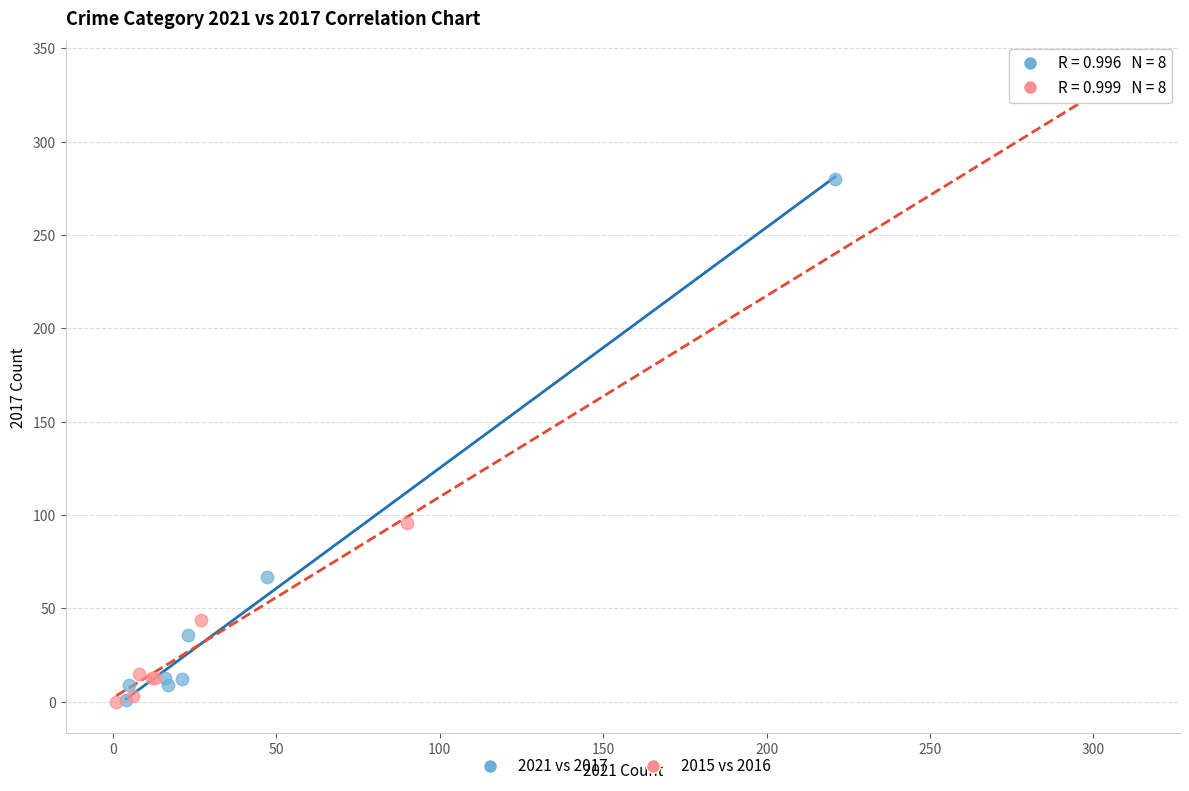

Which series reaches the maximum Y coordinate?

2015 vs 2016